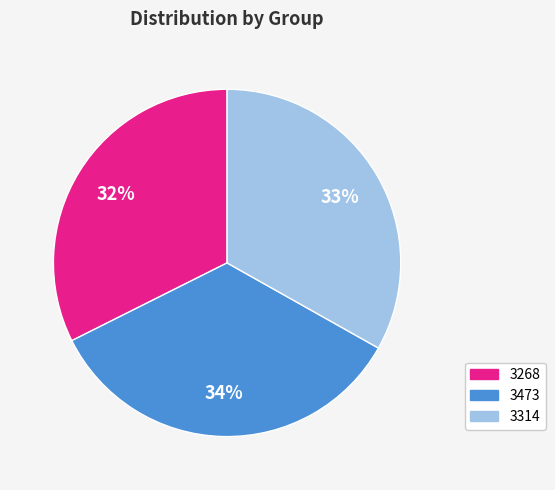

Which slice is the largest?

3473